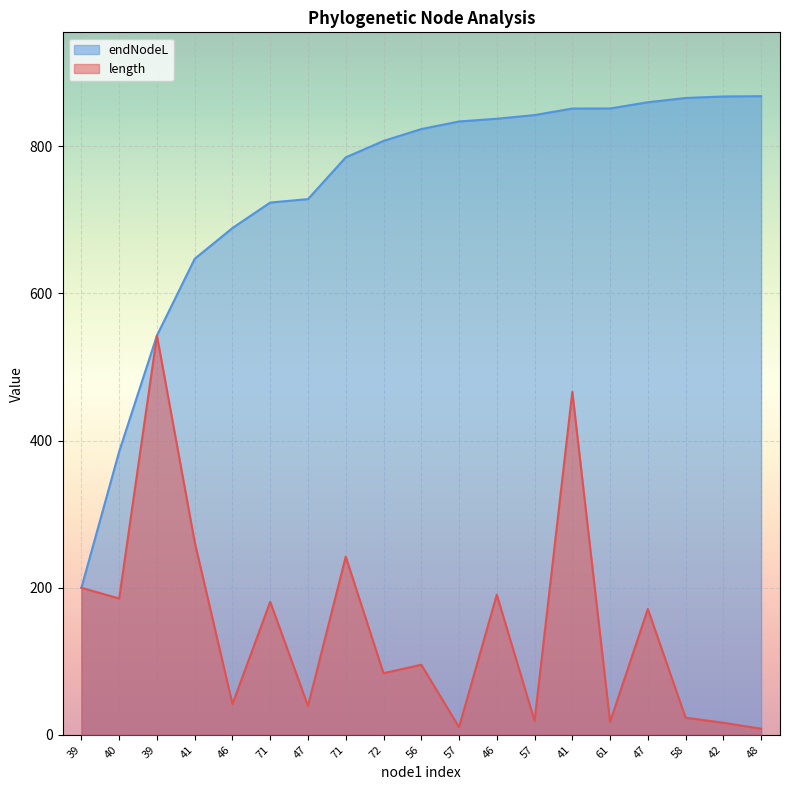

How many lines are shown in the chart?

2